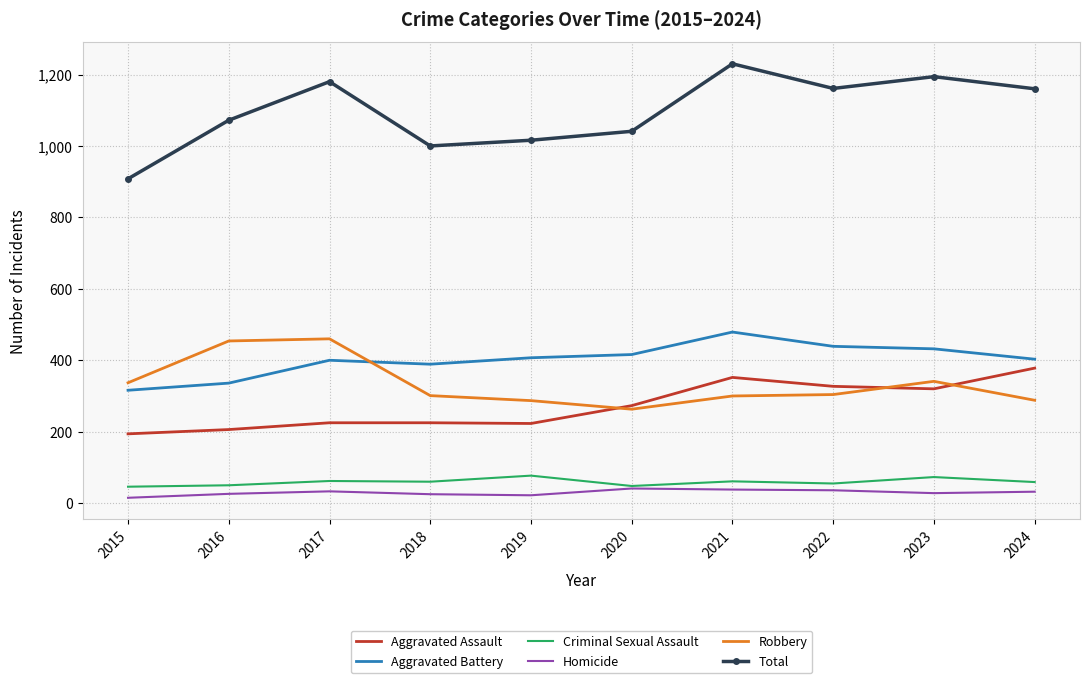

At which category does Total reach its first local valley?

2018